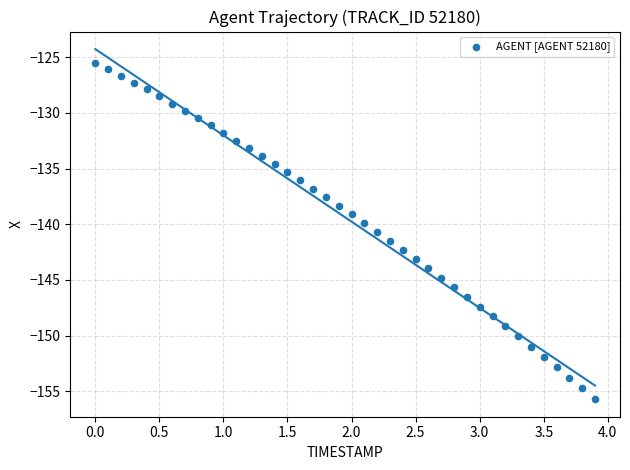

What is the range of X values (max minus min)?

3.9